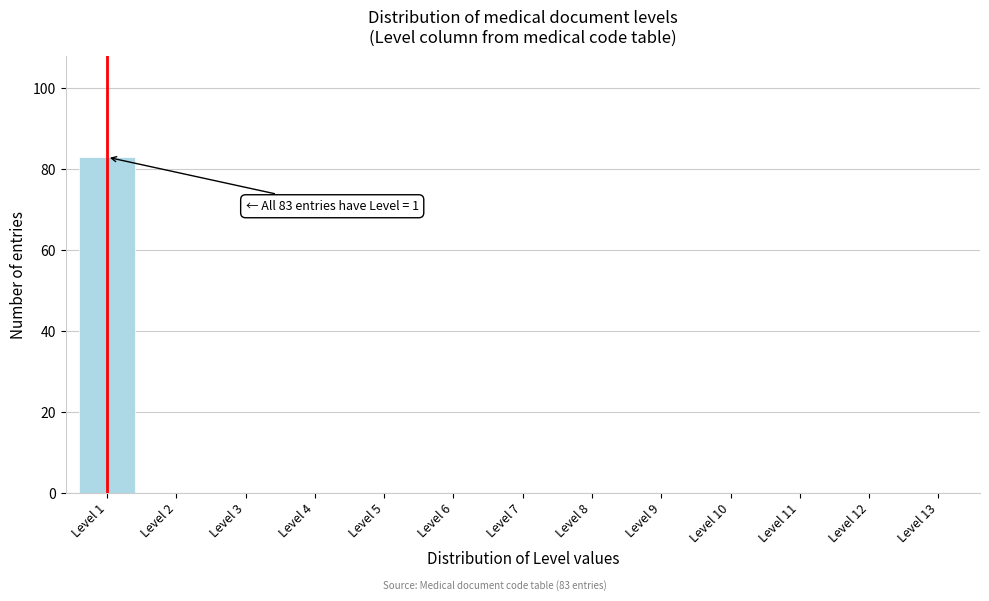

Reading left to right, list all the values displayed in this chart.

Level 1=83	Level 2=0	Level 3=0	Level 4=0	Level 5=0	Level 6=0	Level 7=0	Level 8=0	Level 9=0	Level 10=0	Level 11=0	Level 12=0	Level 13=0